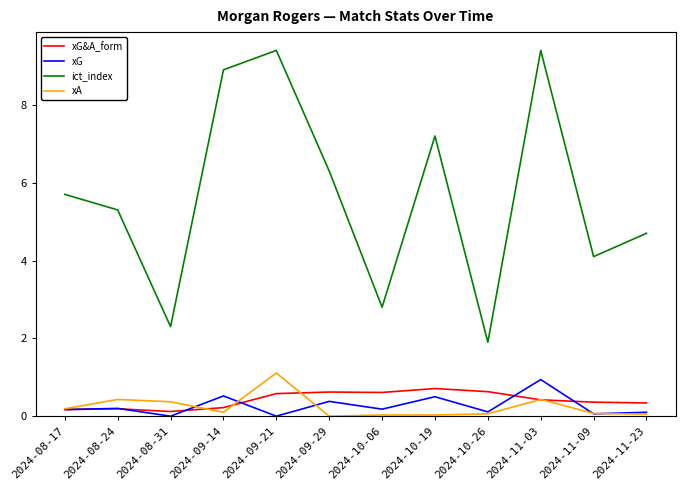

What is the sum of all ict_index values?

68.0